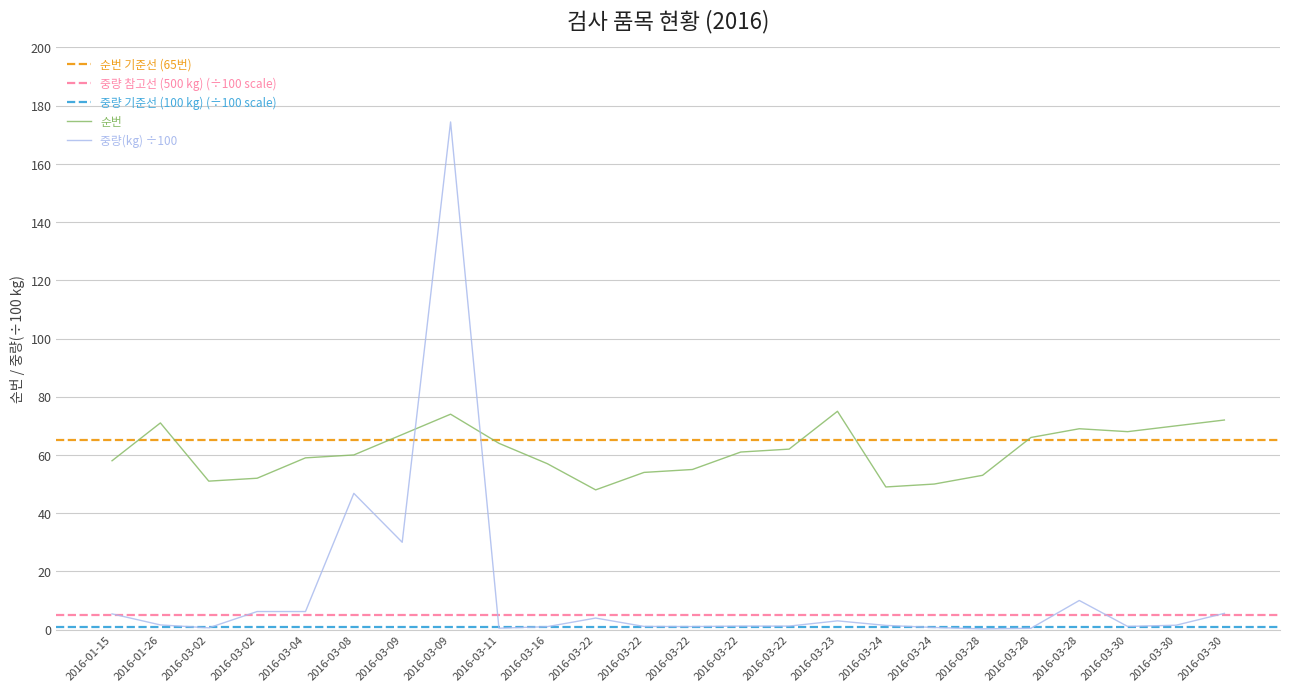

Reading right to left, transcribe all the data shown in this chart.

순번: 2016-03-30=72.0	2016-03-30=70.0	2016-03-30=68.0	2016-03-28=69.0	2016-03-28=66.0	2016-03-28=53.0	2016-03-24=50.0	2016-03-24=49.0	2016-03-23=75.0	2016-03-22=62.0	2016-03-22=61.0	2016-03-22=55.0	2016-03-22=54.0	2016-03-22=48.0	2016-03-16=57.0	2016-03-11=64.0	2016-03-09=74.0	2016-03-09=67.0	2016-03-08=60.0	2016-03-04=59.0	2016-03-02=52.0	2016-03-02=51.0	2016-01-26=71.0	2016-01-15=58.0
중량(kg): 2016-03-30=5.6	2016-03-30=1.5	2016-03-30=1.1	2016-03-28=10.0	2016-03-28=0.5	2016-03-28=0.2	2016-03-24=0.7	2016-03-24=1.4	2016-03-23=3.0	2016-03-22=1.2	2016-03-22=1.2	2016-03-22=1.0	2016-03-22=1.1	2016-03-22=4.0	2016-03-16=1.0	2016-03-11=0.5	2016-03-09=174.4	2016-03-09=30.0	2016-03-08=46.8	2016-03-04=6.2	2016-03-02=6.2	2016-03-02=0.6	2016-01-26=1.6	2016-01-15=5.4